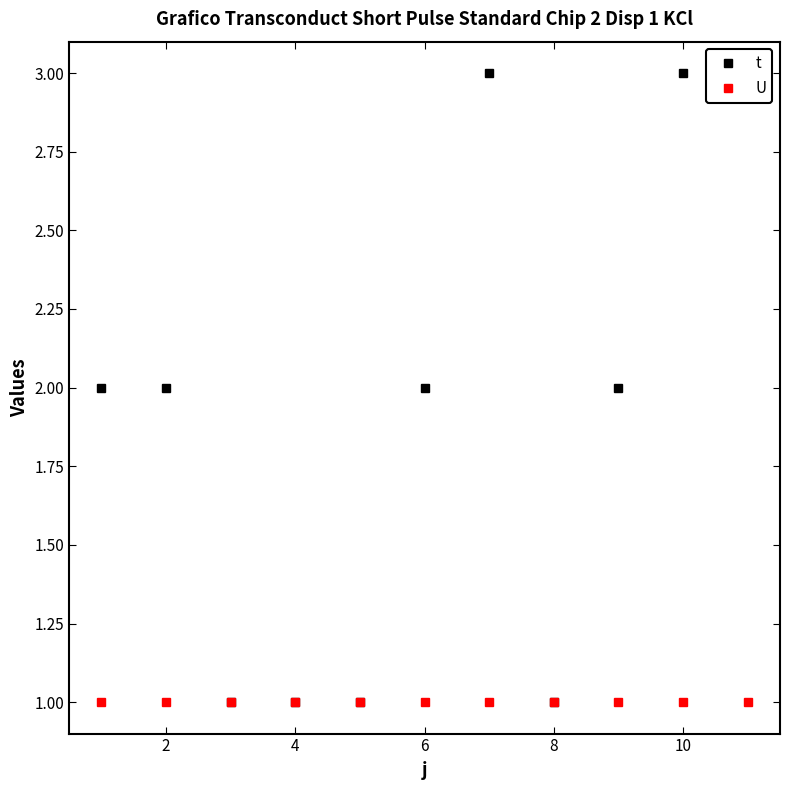

What is the average value of the U series?

1